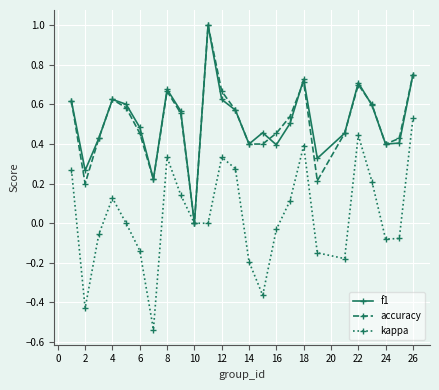

In kappa, how many points are higher than both neighbors (excluding endpoints)?

5